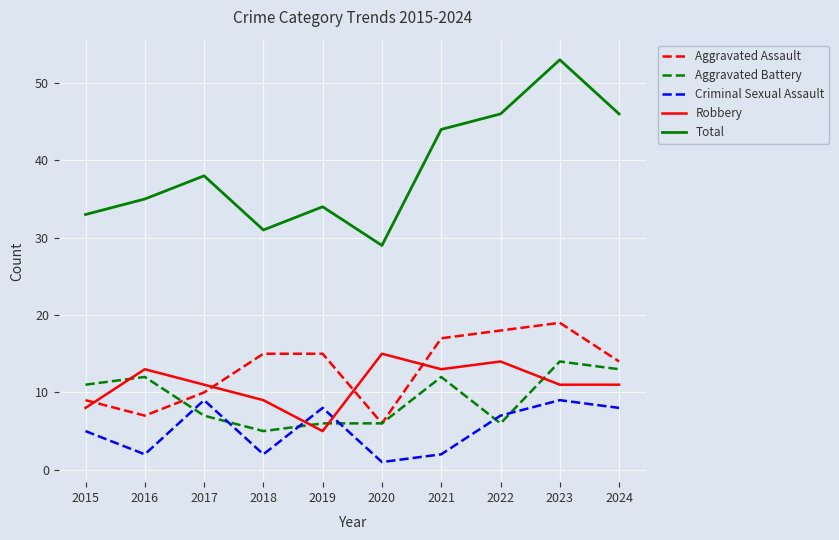

True or false: Robbery and Criminal Sexual Assault intersect in this chart.

True